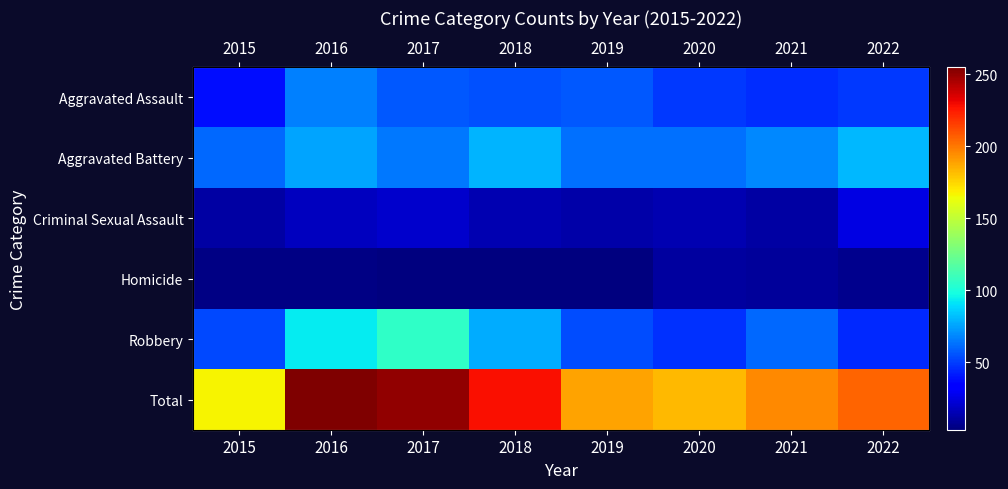

What is the total value across all series at 2019?

378